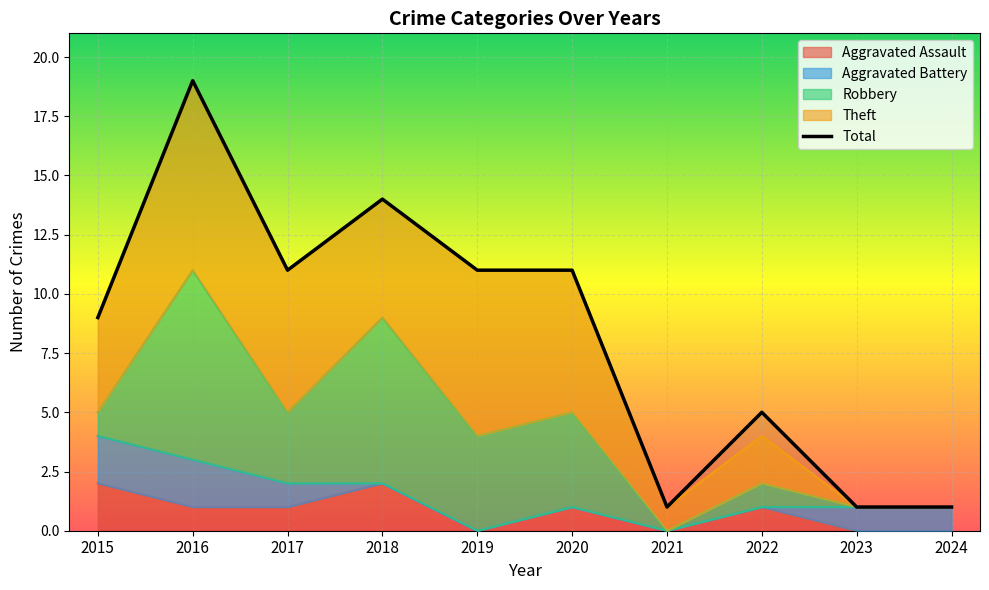

At which label does Aggravated Battery first exceed 1?

2015